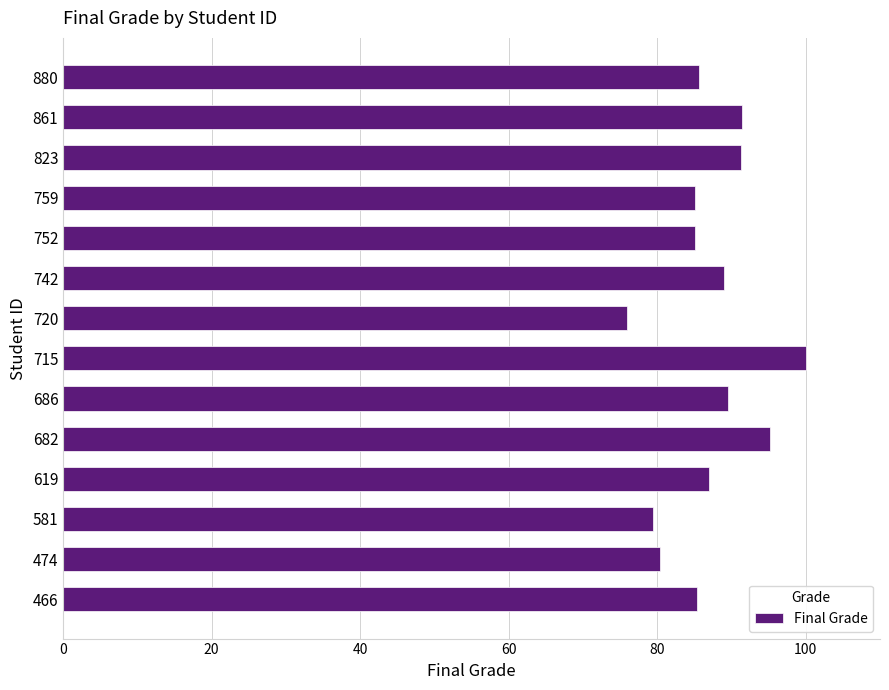

What is the smallest value displayed?

75.9